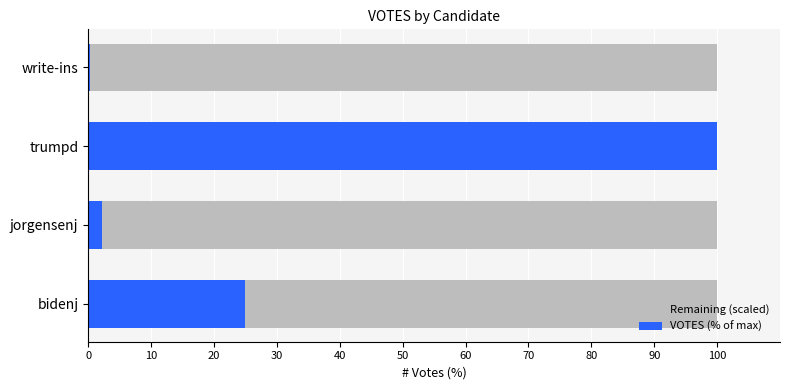

What is the average value of the VOTES (% of max) series?

31.9